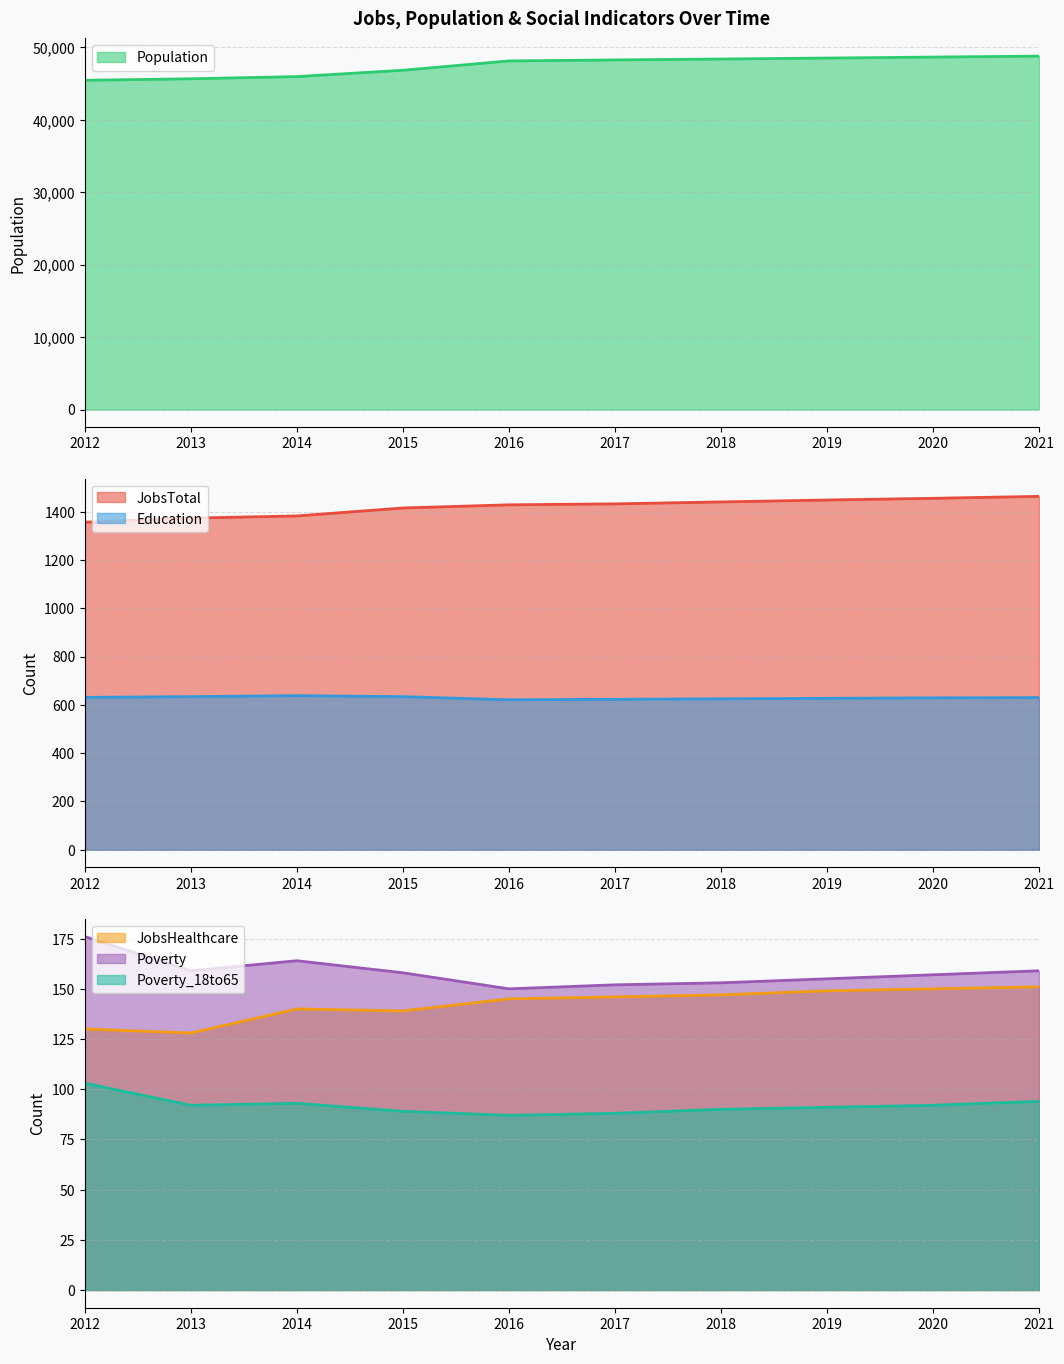

Reading left to right, transcribe all the data shown in this chart.

JobsTotal: 1356	1373	1382	1415	1428	1432	1440	1448	1455	1463
JobsHealthcare: 130	128	140	139	145	146	147	149	150	151
Population: 45465	45675	45976	46850	48138	48275	48402	48536	48669	48803
Poverty: 176	159	164	158	150	152	153	155	157	159
Poverty_18to65: 103	92	93	89	87	88	90	91	92	94
Education: 631	634	638	634	621	623	625	627	629	630